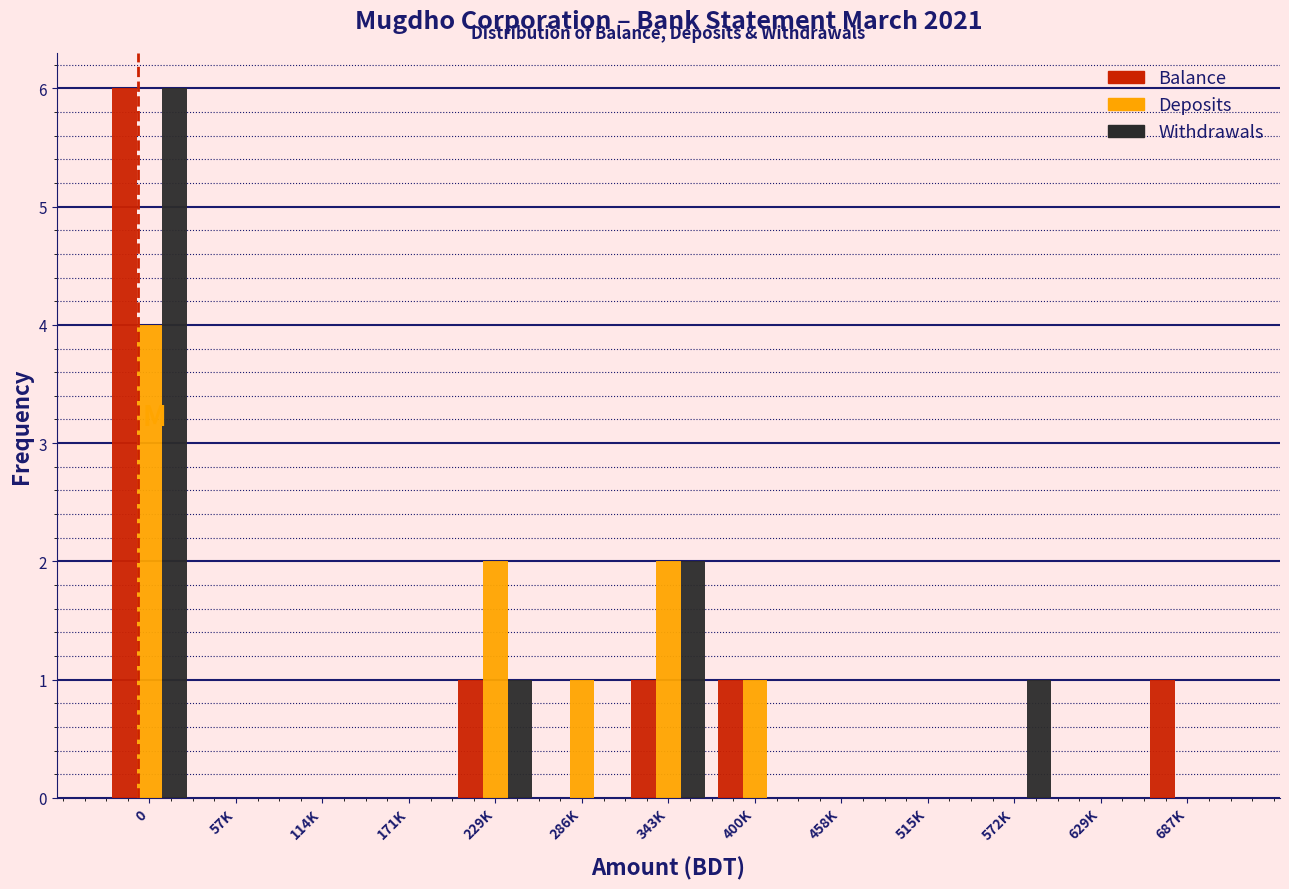

Is the value of Balance at 343K greater than the value of Withdrawals at 0?

No